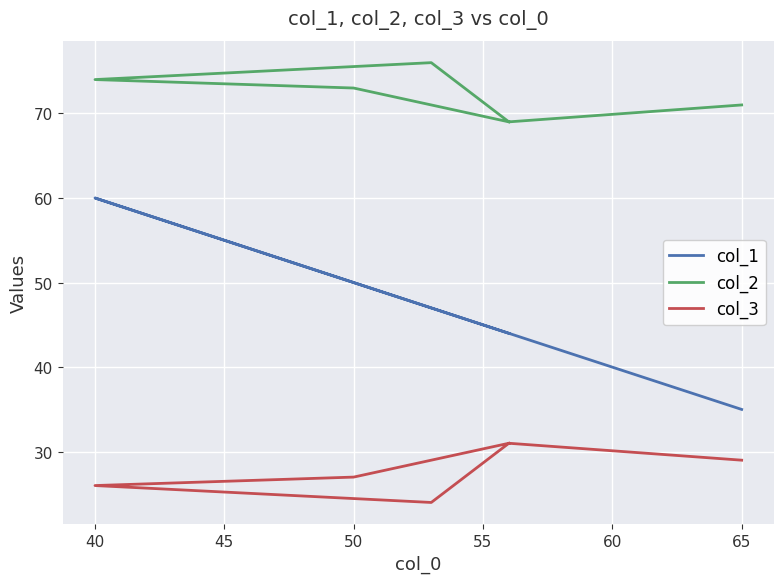

How many values in the col_1 series exceed 47?

2